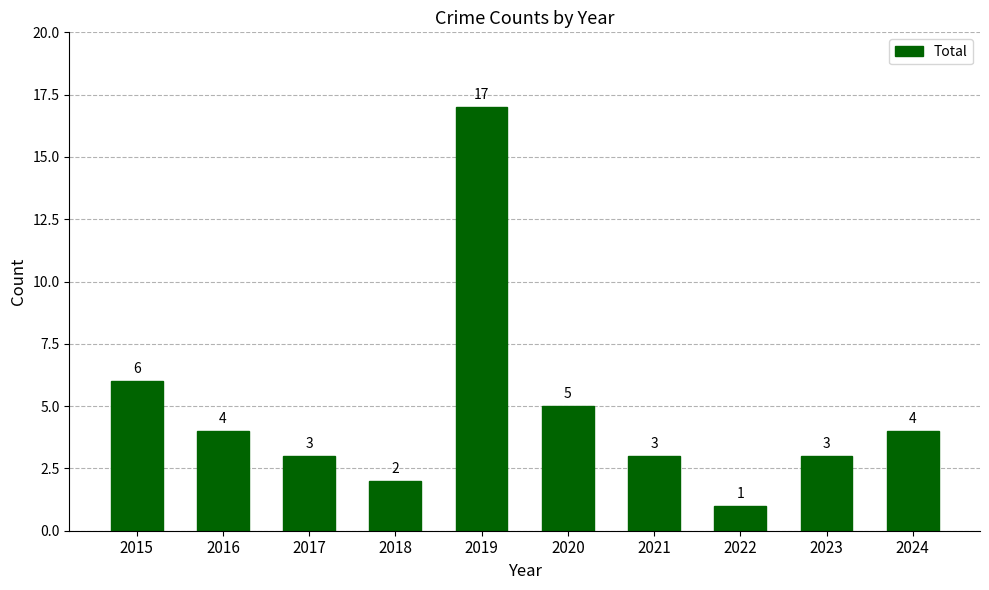

At which label does the data first exceed 4?

2015